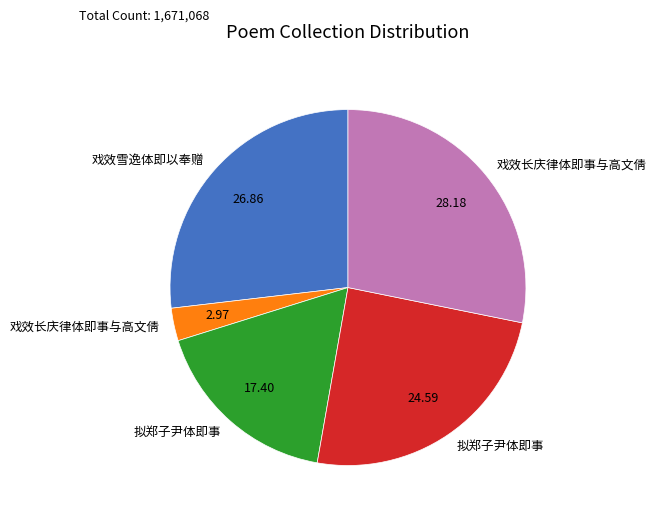

Does any single category account for the majority?

No